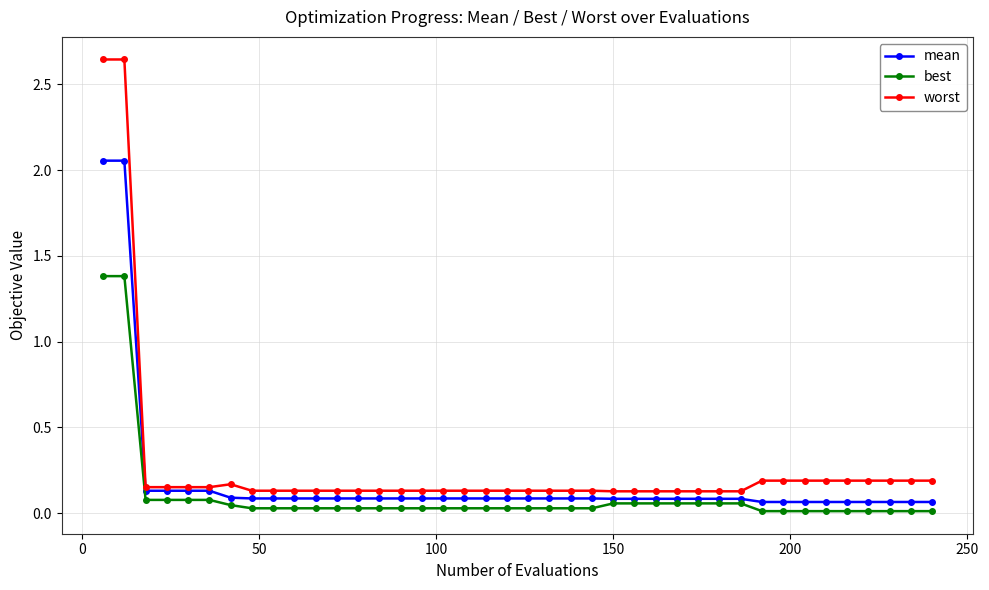

True or false: best and worst cross at least once.

False